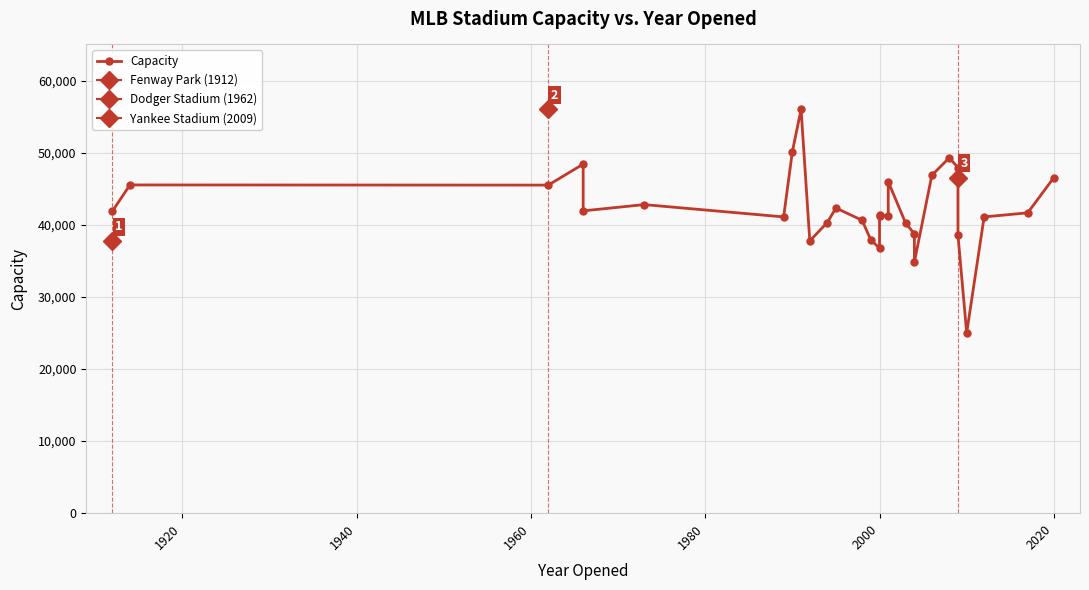

Is it true that the value at 9 is 57922?

False